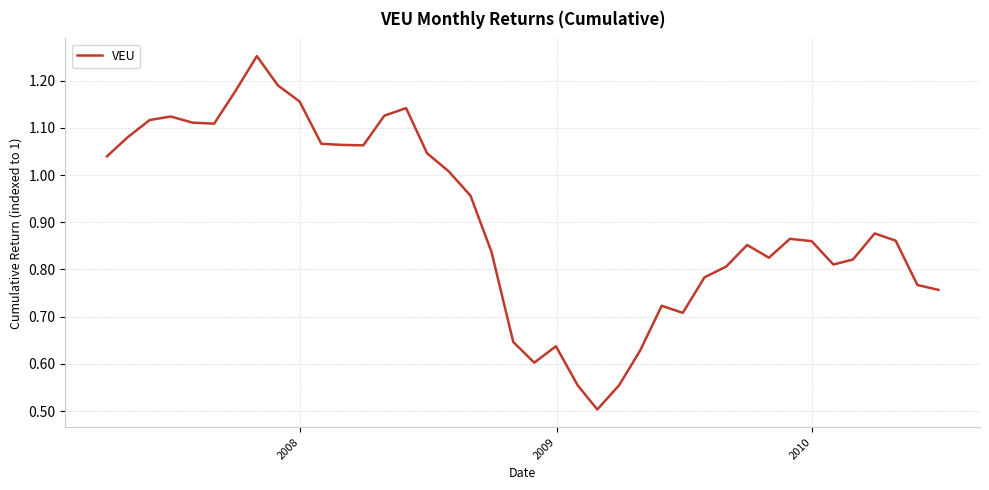

What is the minimum value shown in the chart?

0.5